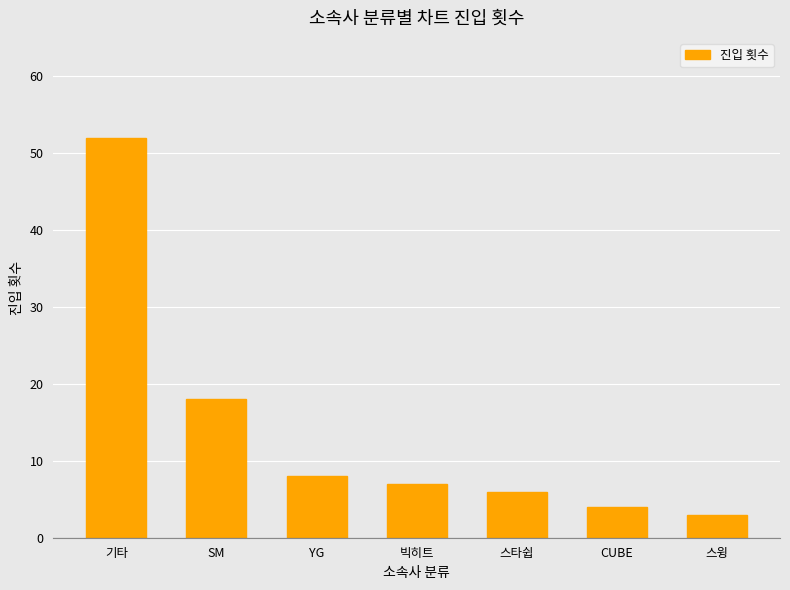

At which label is the value closest to 27?

SM